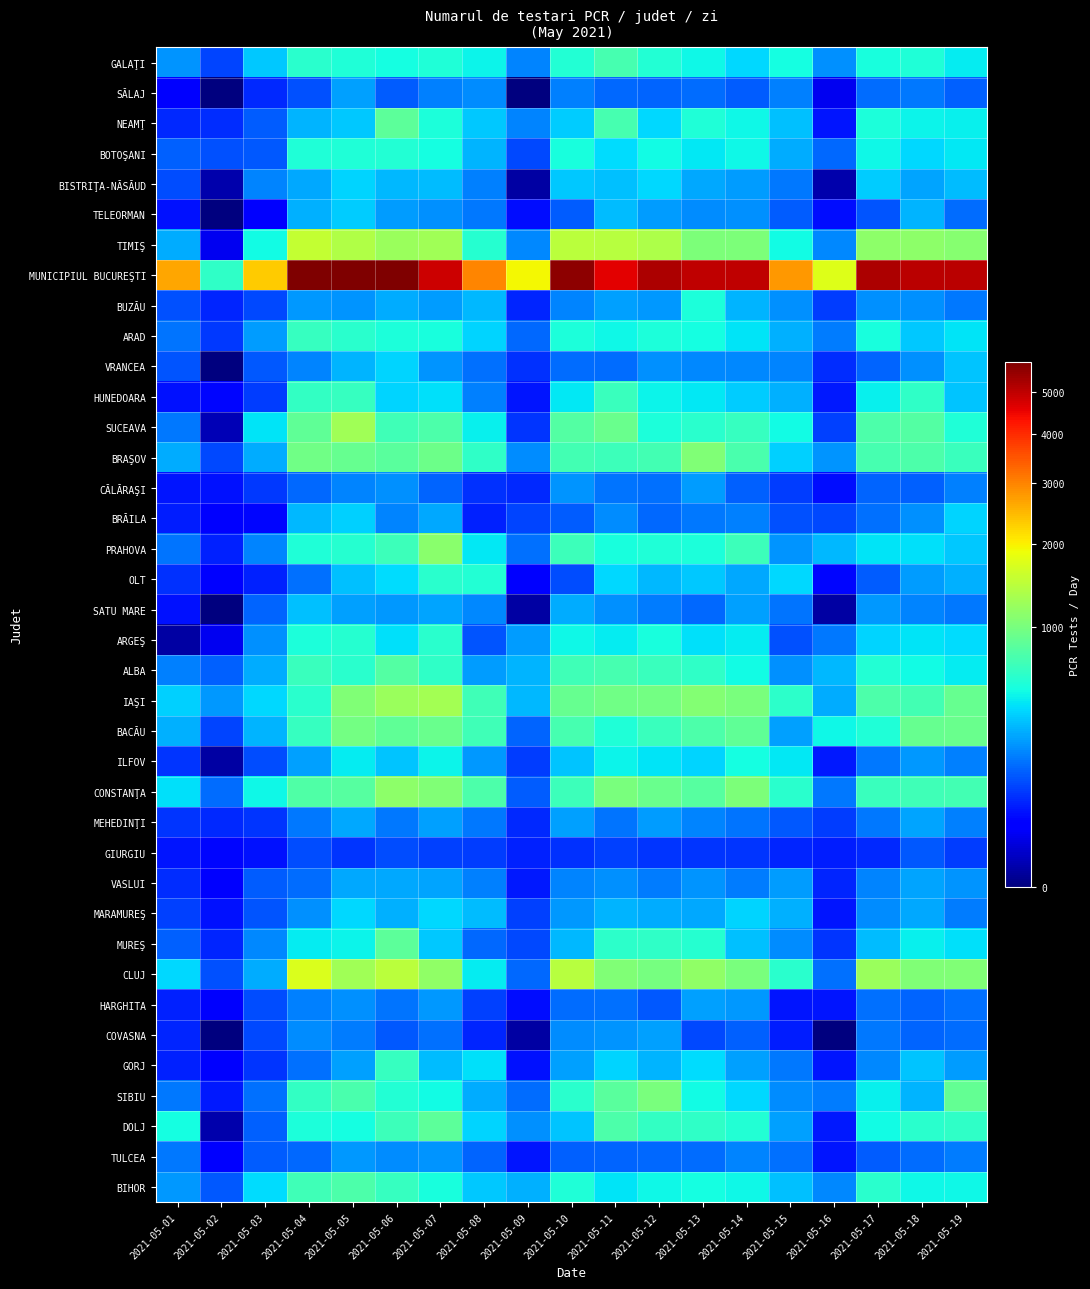

What is the total value across all series at 2021-05-17?

19783